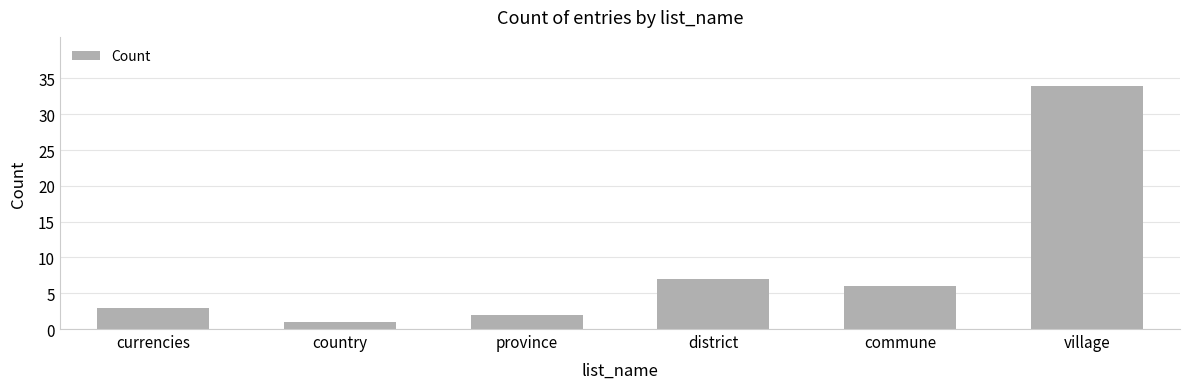

List the labels in order of value, smallest first.

country, province, currencies, commune, district, village